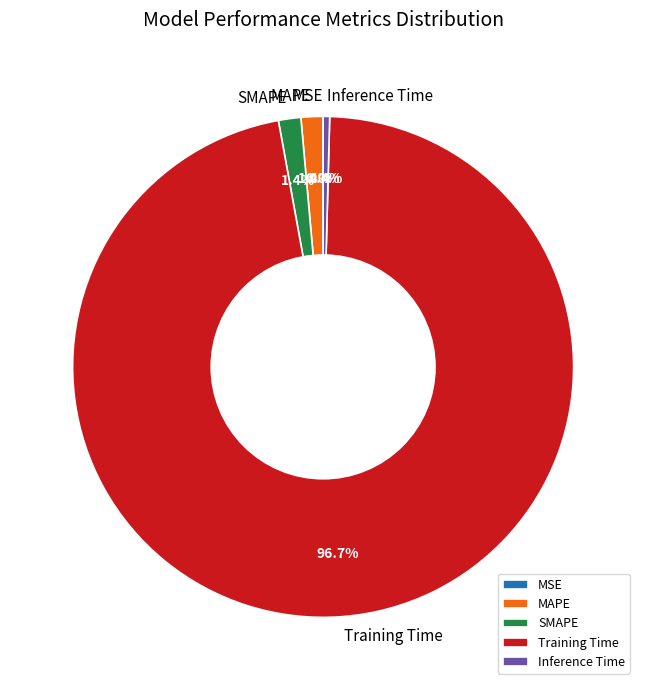

What percentage do SMAPE and Training Time together represent?

98.2%